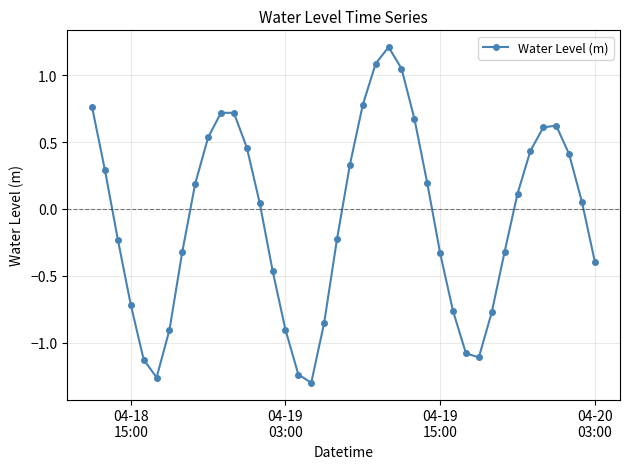

What is the maximum value shown in the chart?

1.2